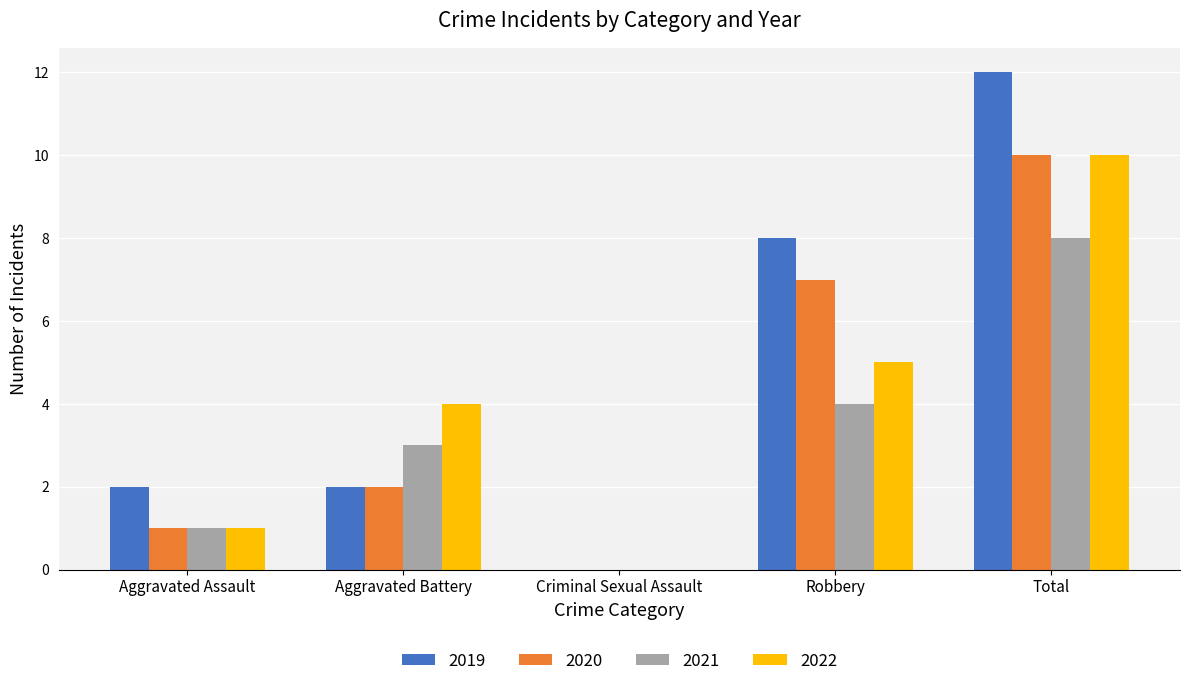

Which series has the largest total across all categories?

2019